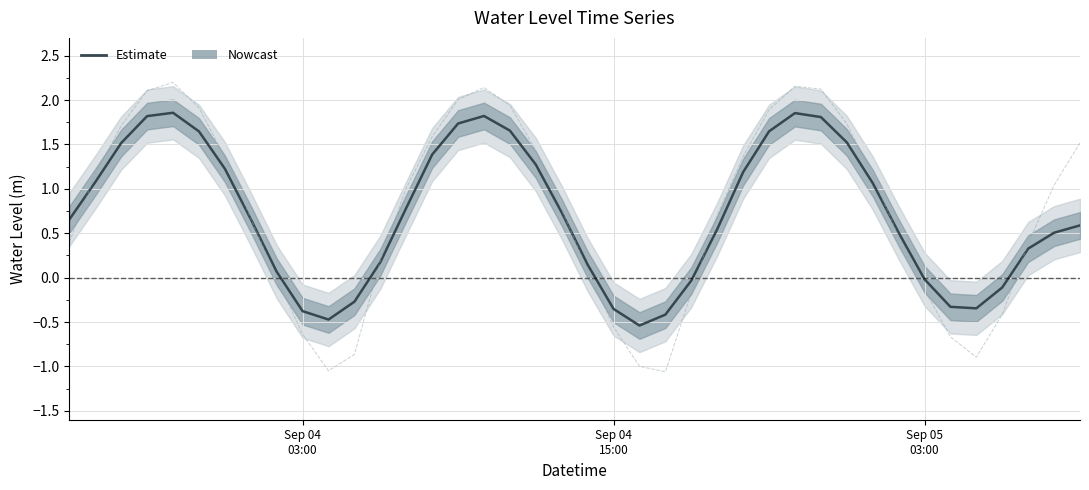

Reading left to right, what are all the values shown in this chart?

0.7	1.1	1.5	1.8	1.9	1.6	1.2	0.7	0.1	-0.4	-0.5	-0.3	0.2	0.8	1.4	1.7	1.8	1.7	1.3	0.7	0.1	-0.4	-0.5	-0.4	-0.0	0.5	1.2	1.6	1.9	1.8	1.5	1.1	0.5	-0.0	-0.3	-0.3	-0.1	0.3	0.5	0.6